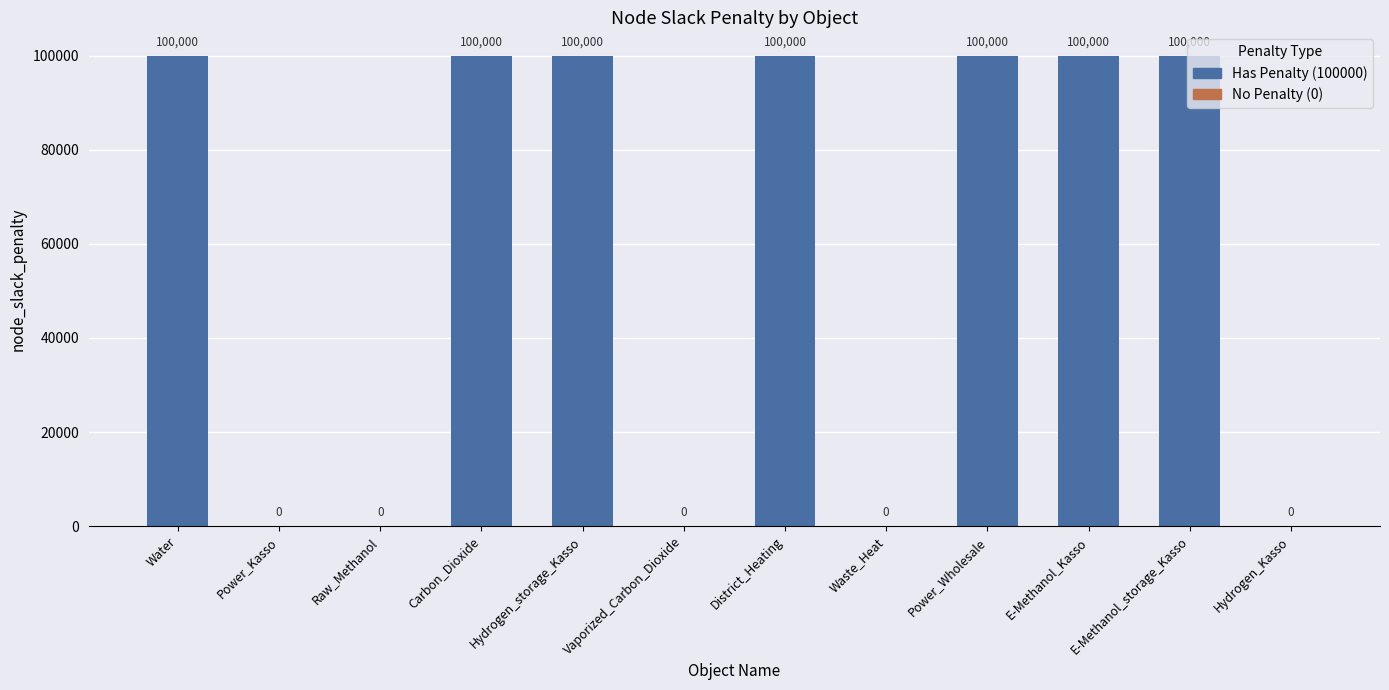

The chart shows a value of 52534 at E-Methanol_storage_Kasso. True or false?

False